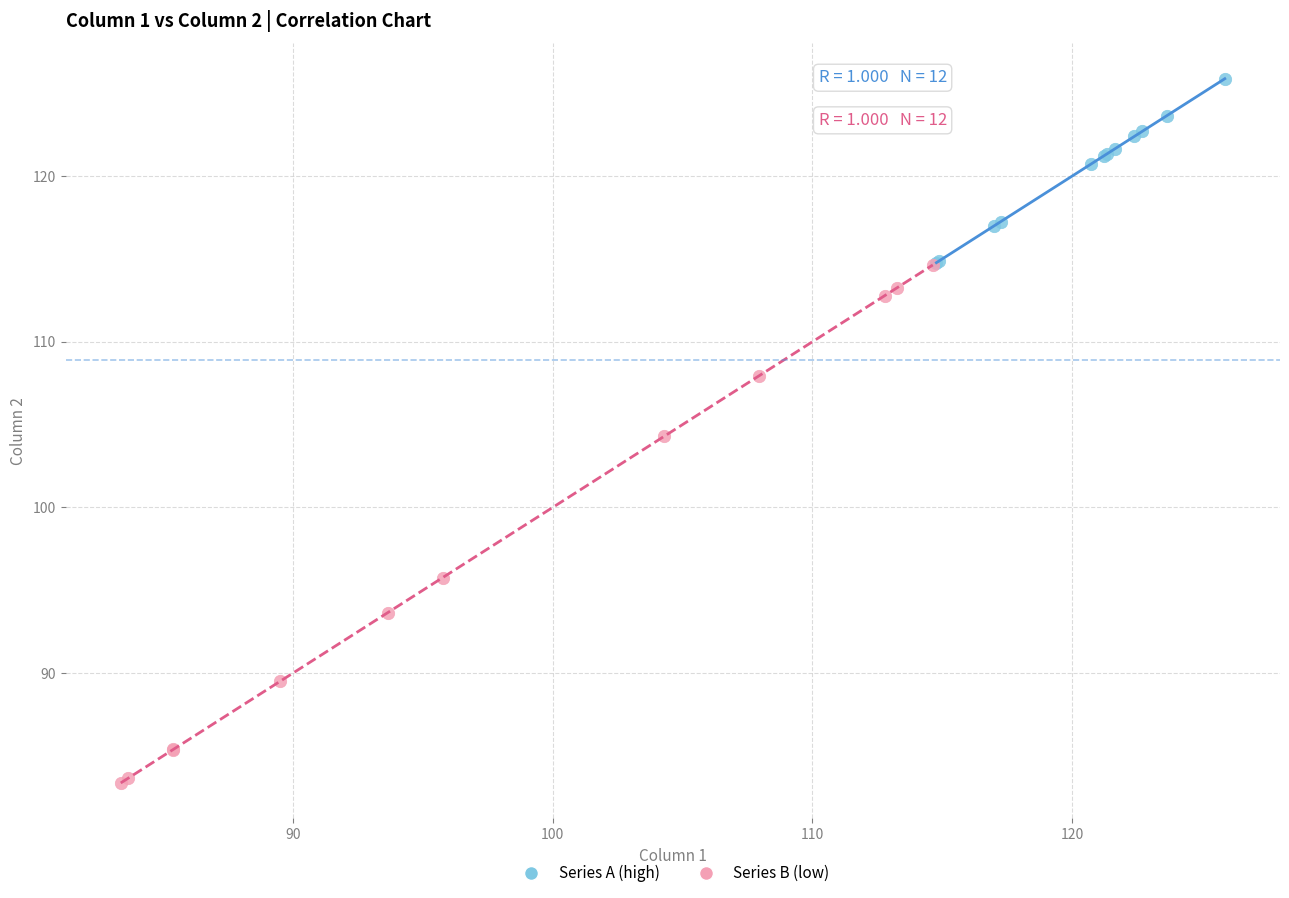

Which series contains the highest Y value?

Series A (high)